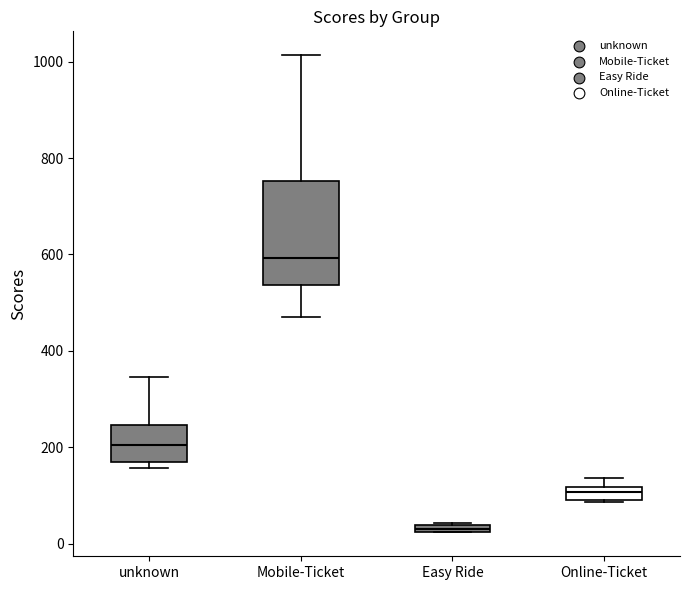

Comparing the boxes themselves (not the whiskers), which one is the tallest?

Mobile-Ticket